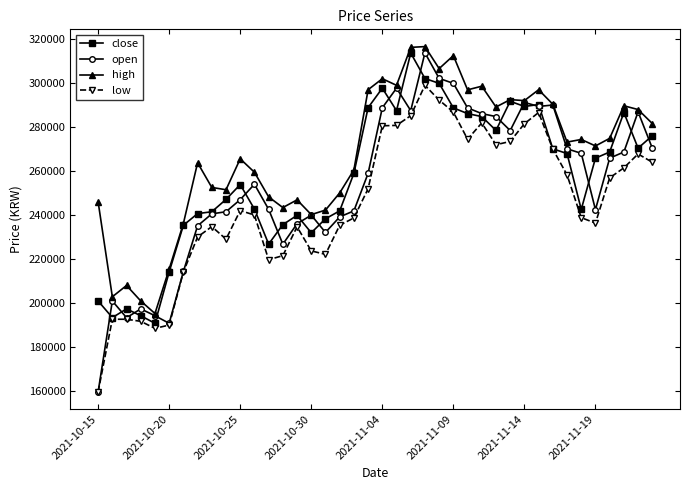

Which series has the widest spread of values?

open